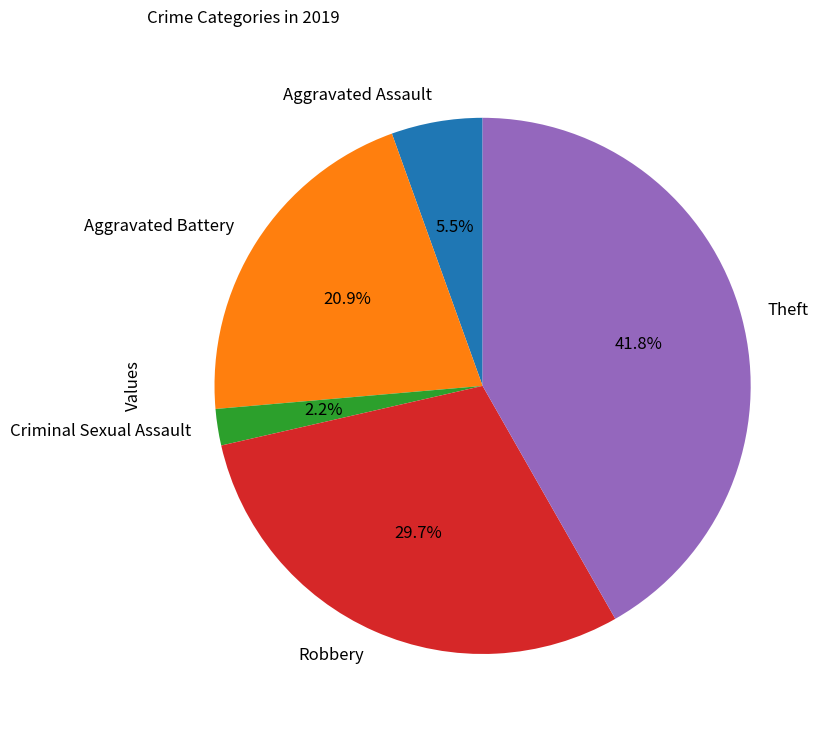

The Robbery slice represents 30% of the pie. True or false?

True